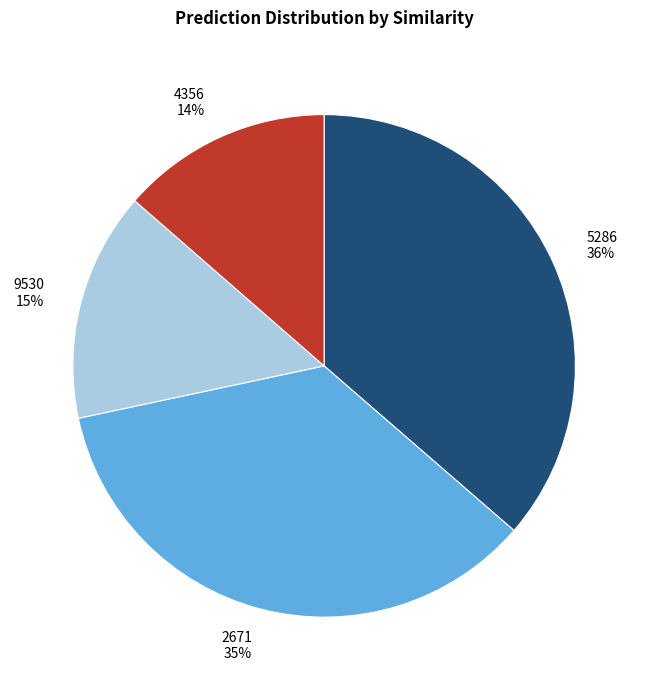

The 5286 36% slice represents 30% of the pie. True or false?

False